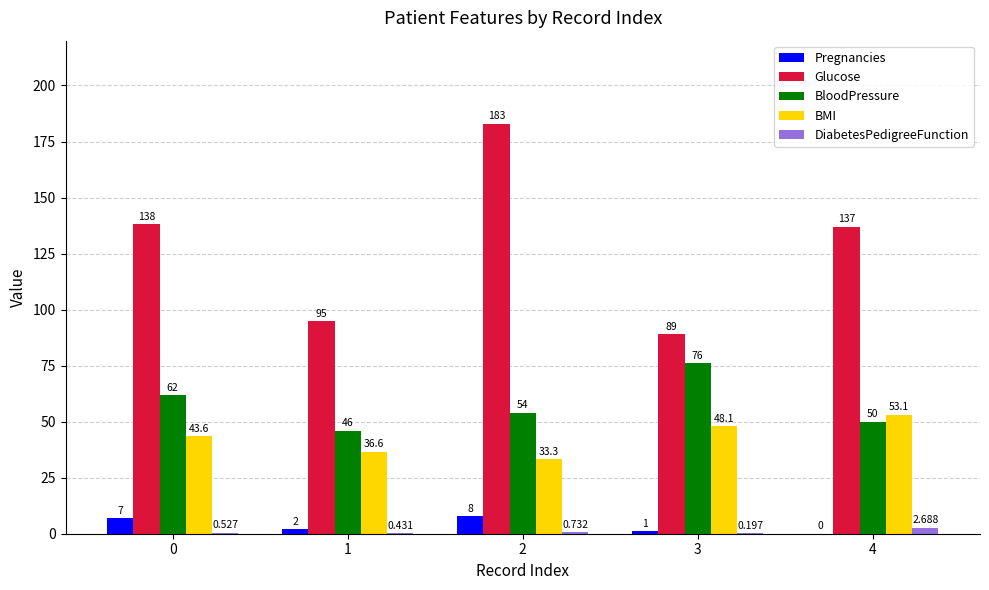

Is the value of Pregnancies at 0 greater than the value of DiabetesPedigreeFunction at 0?

Yes